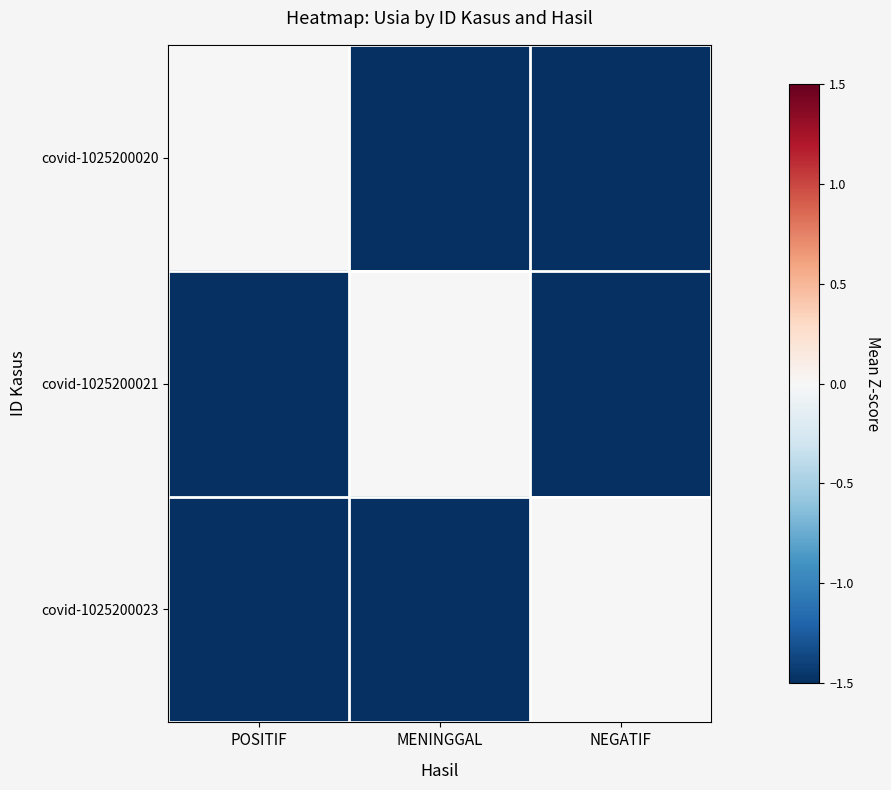

Reading left to right, transcribe all the data shown in this chart.

covid-1025200020: POSITIF=0.0	MENINGGAL=-2.1	NEGATIF=-2.1
covid-1025200021: POSITIF=-2.1	MENINGGAL=0.0	NEGATIF=-2.1
covid-1025200023: POSITIF=-2.1	MENINGGAL=-2.1	NEGATIF=0.0